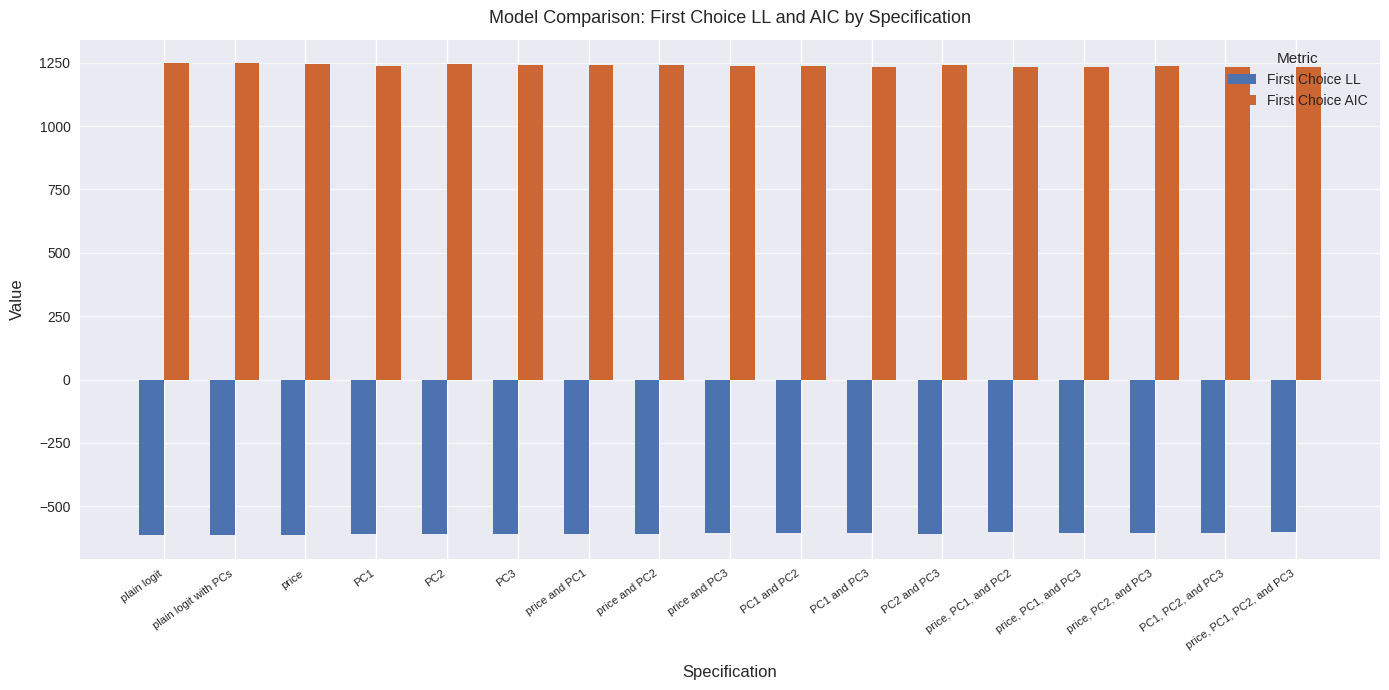

How many values in the First Choice AIC series are below 1238?

8